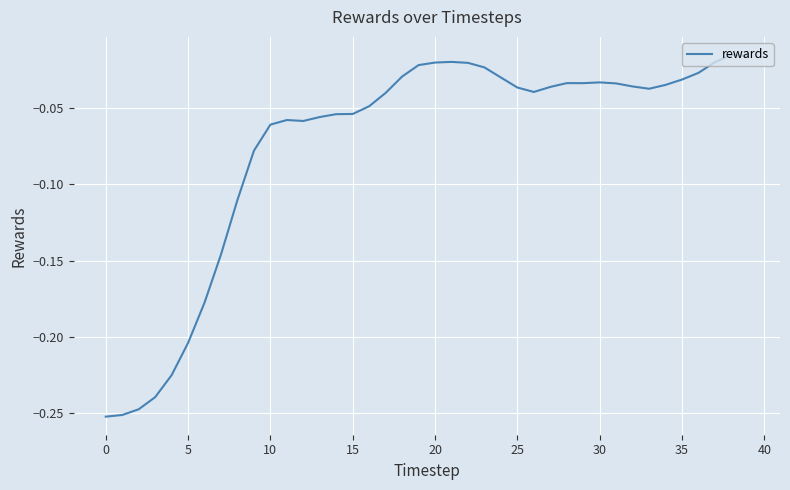

How many lines are shown in the chart?

1